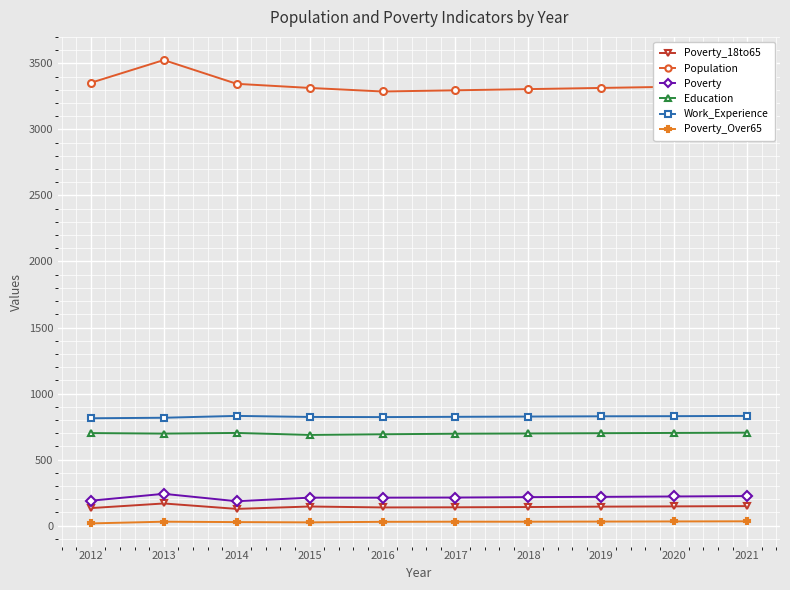

True or false: Poverty_18to65 and Poverty intersect in this chart.

False